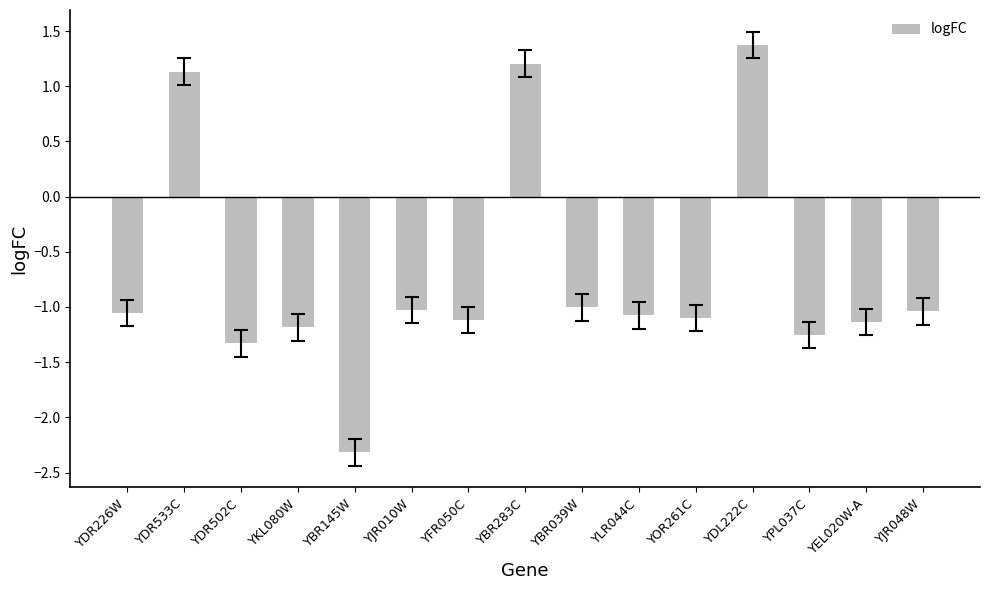

What is the label of the 11th bar from the left?

YOR261C